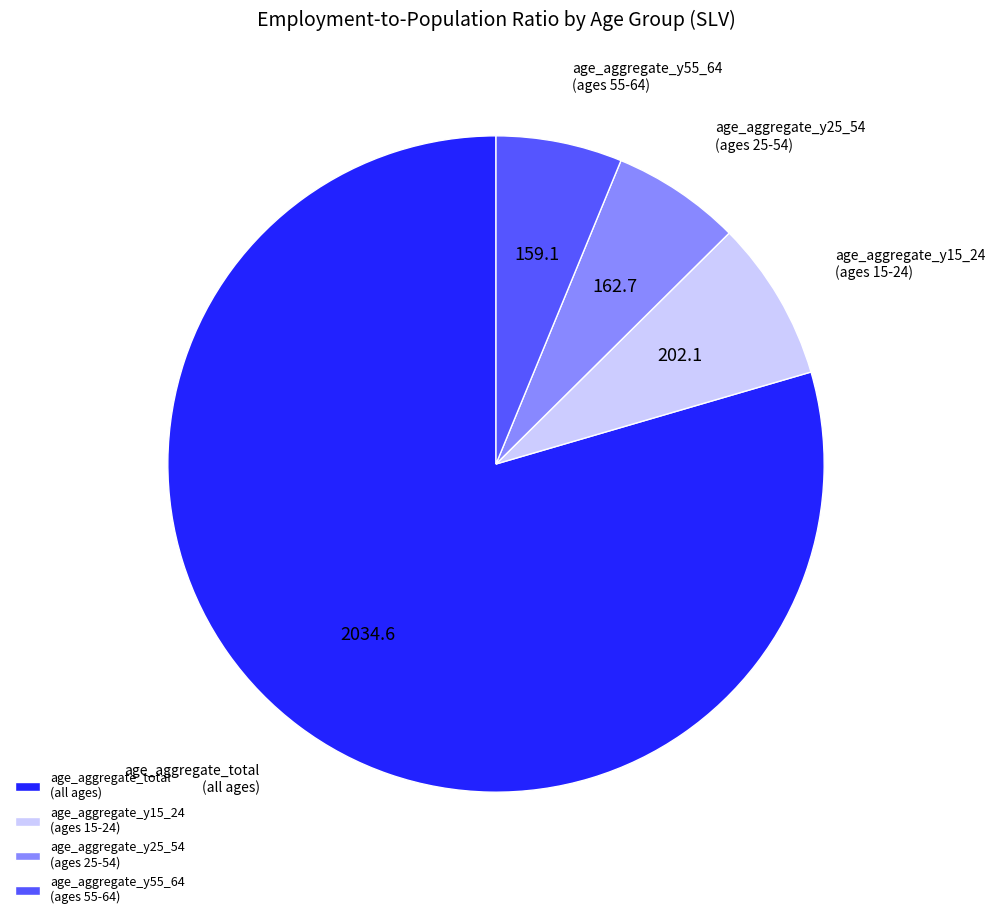

Which slice is the largest?

age_aggregate_total